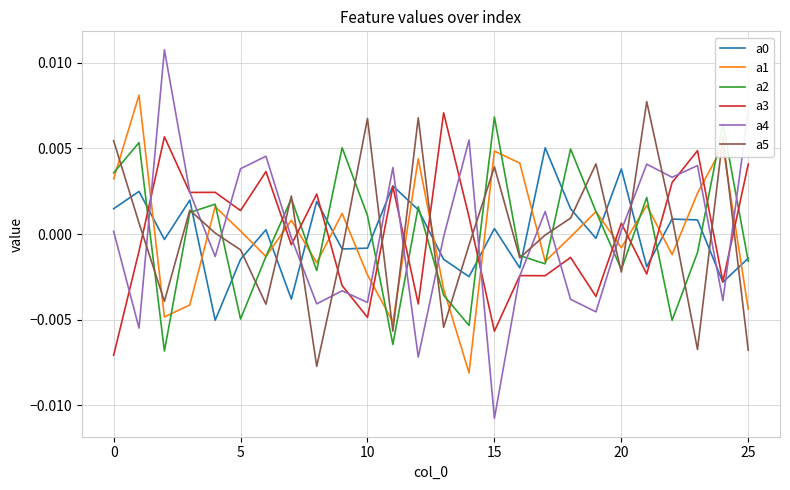

After their last crossing, which series has the higher values: a2 or a4?

a4